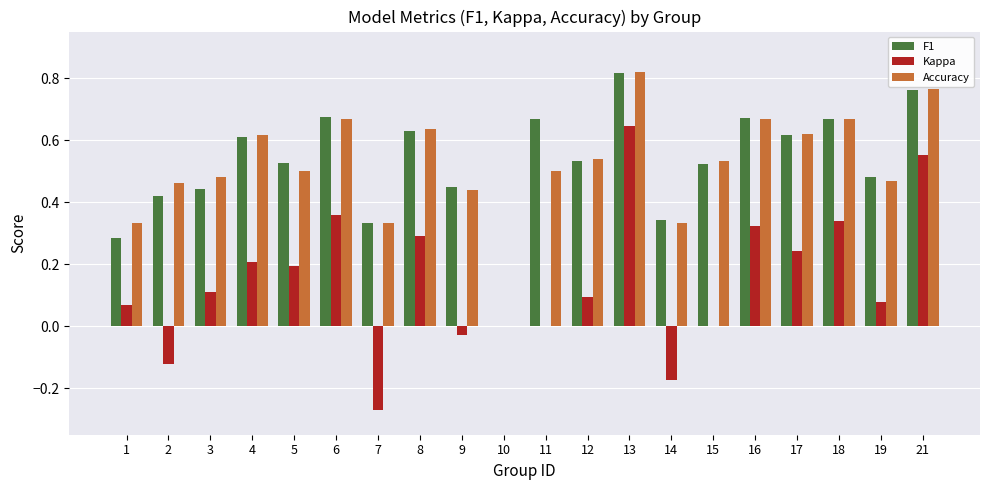

Which category has the highest value in the F1 series?

13